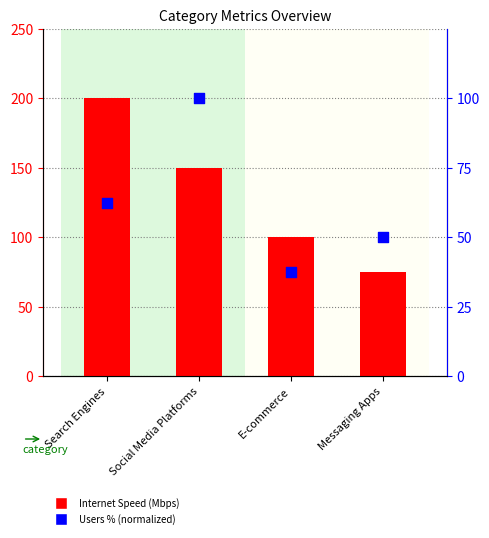

Which series reaches the minimum Y coordinate?

Number of Users (normalized %)